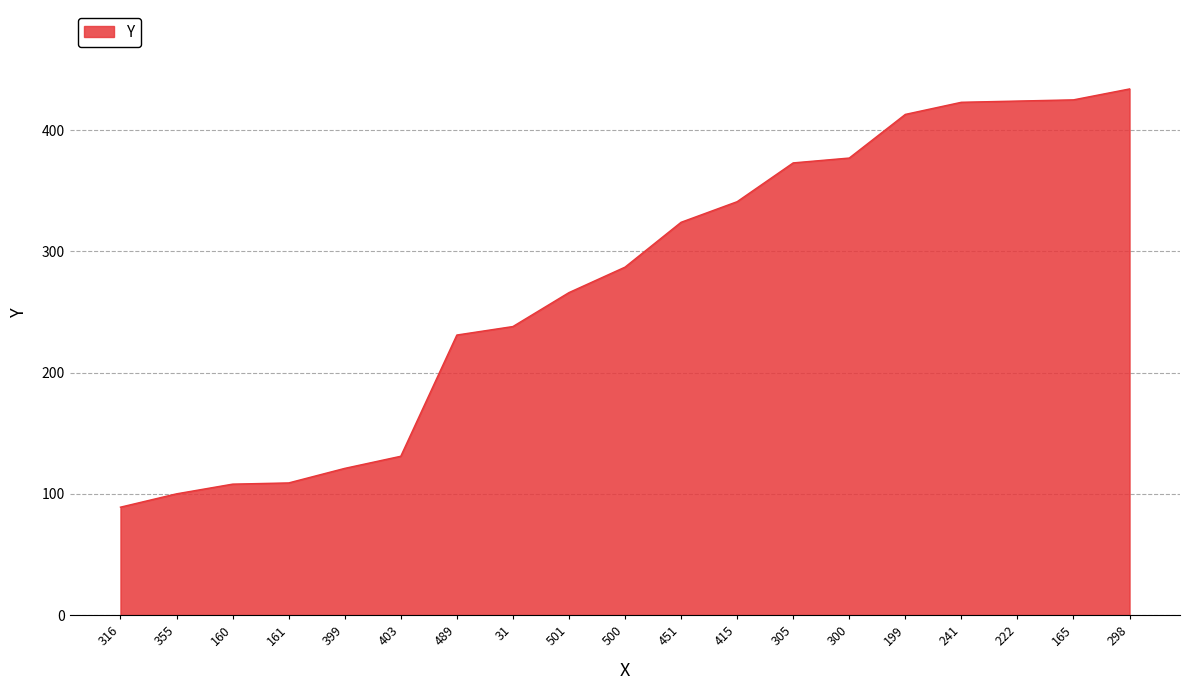

What value does the data have at 305, to the nearest 50?

350